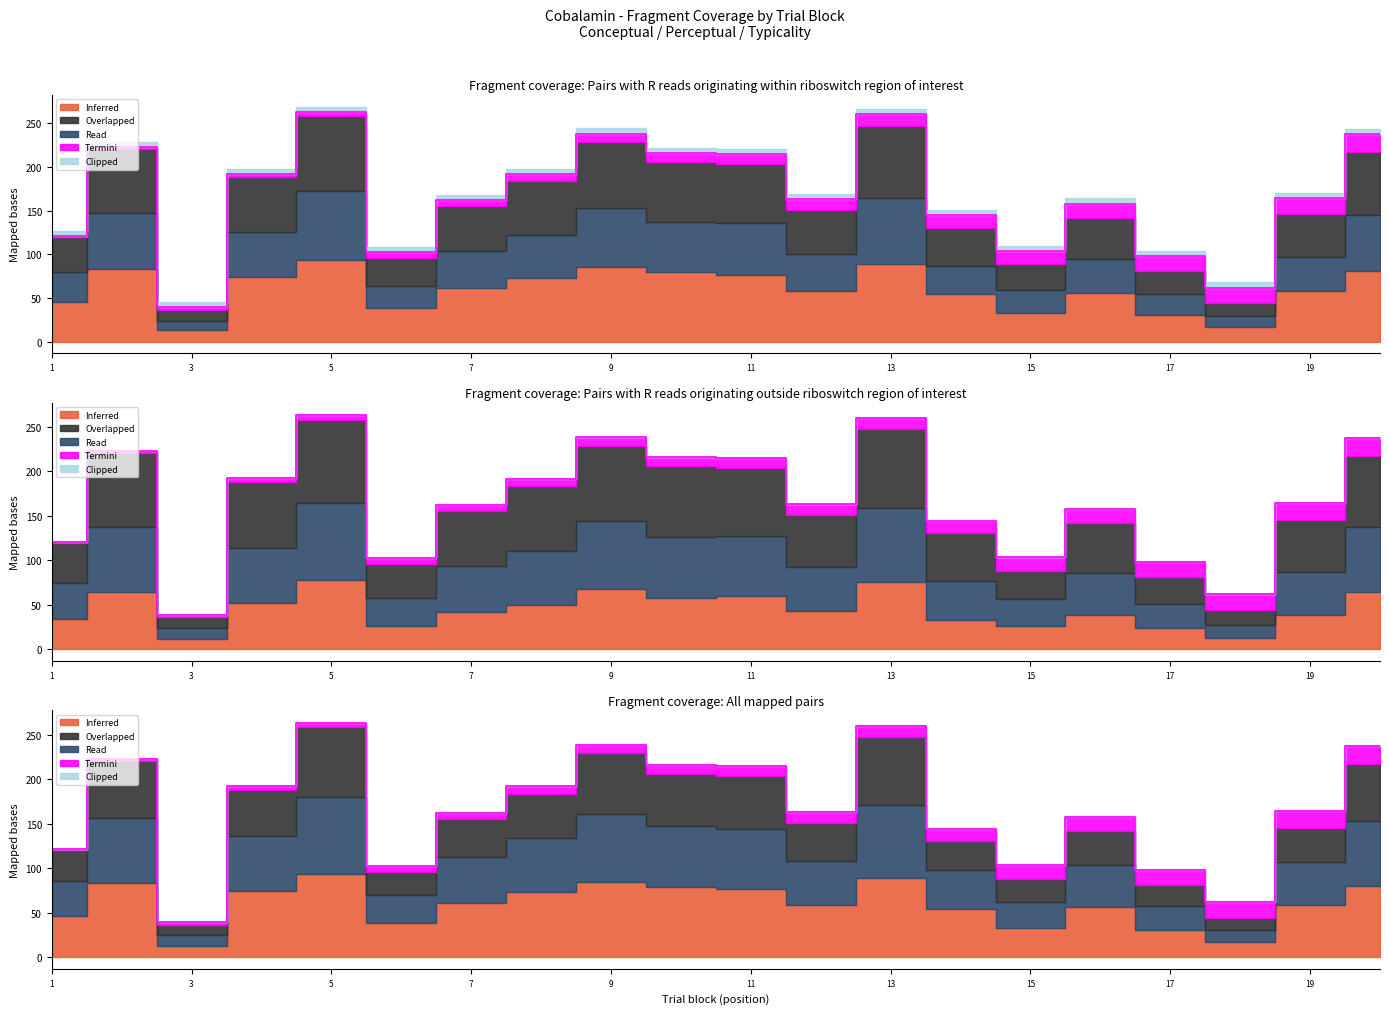

Which has a higher value, 7 or 18?

7